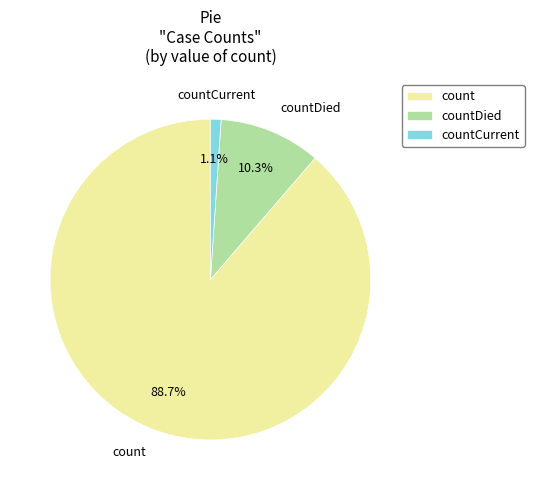

Is the sum of countCurrent and countDied greater than half?

No